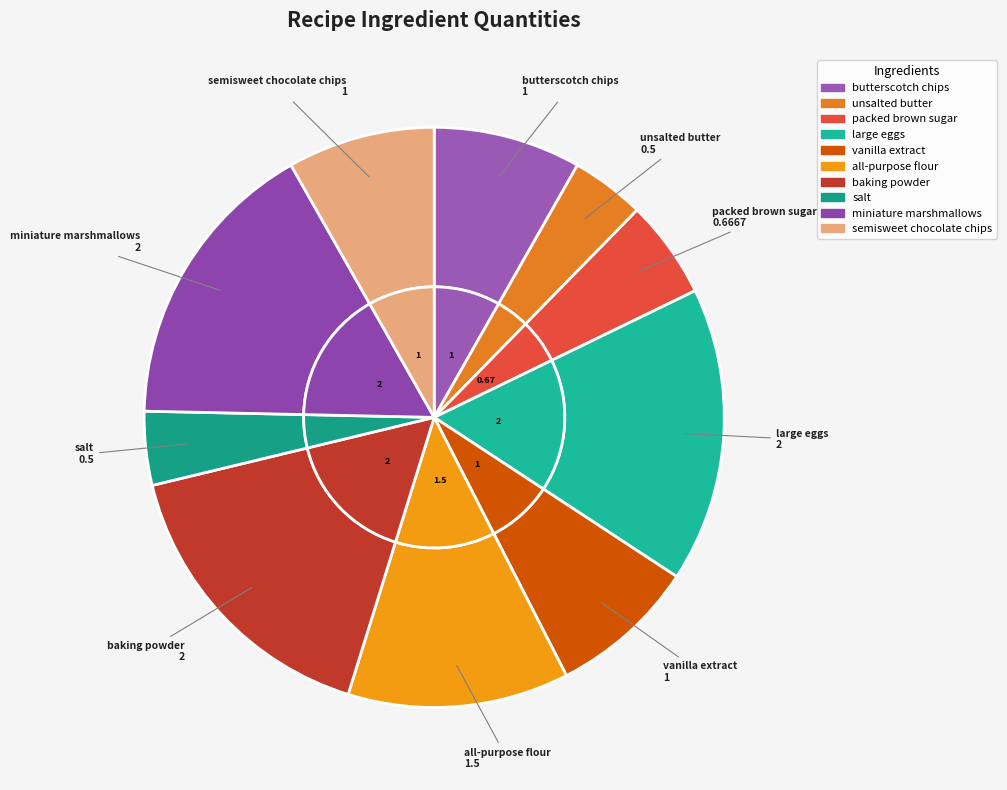

Approximately how many times larger is the value at packed brown sugar compared to semisweet chocolate chips?

0.7